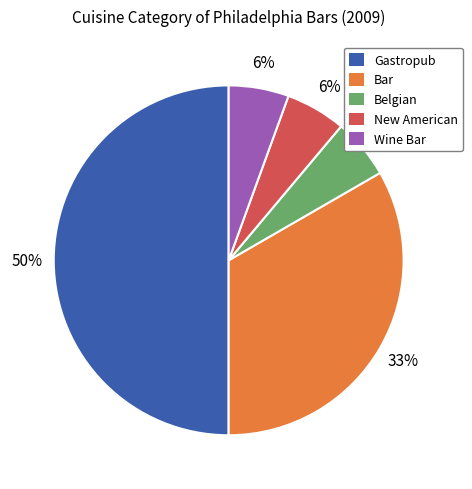

How many slices are in this pie chart?

5